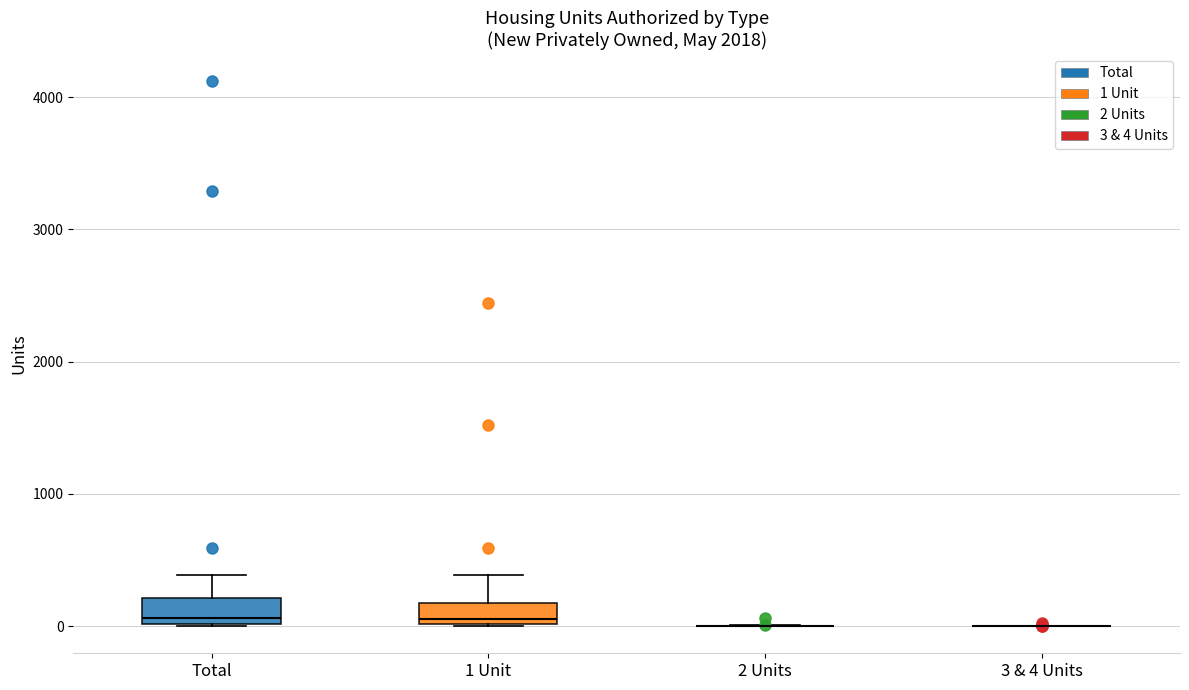

Where does the upper whisker of the box for Total end on the y-axis? The values are not printed on the chart, so give them approximately, as read against the axis.

400